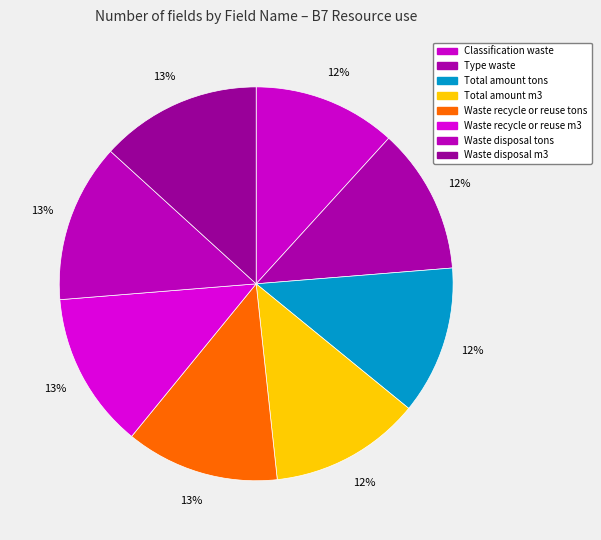

To the nearest percent, what percentage of the pie is Type waste?

12%